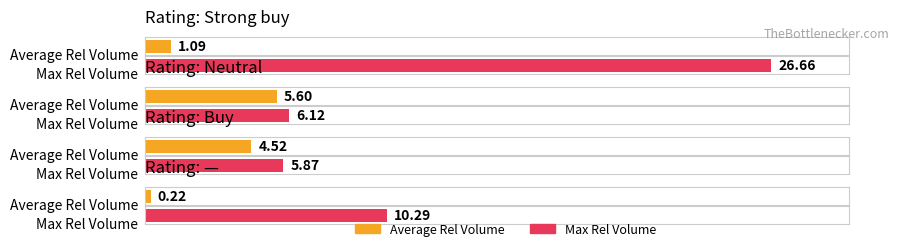

At which label does Max Rel Volume reach its minimum?

Buy